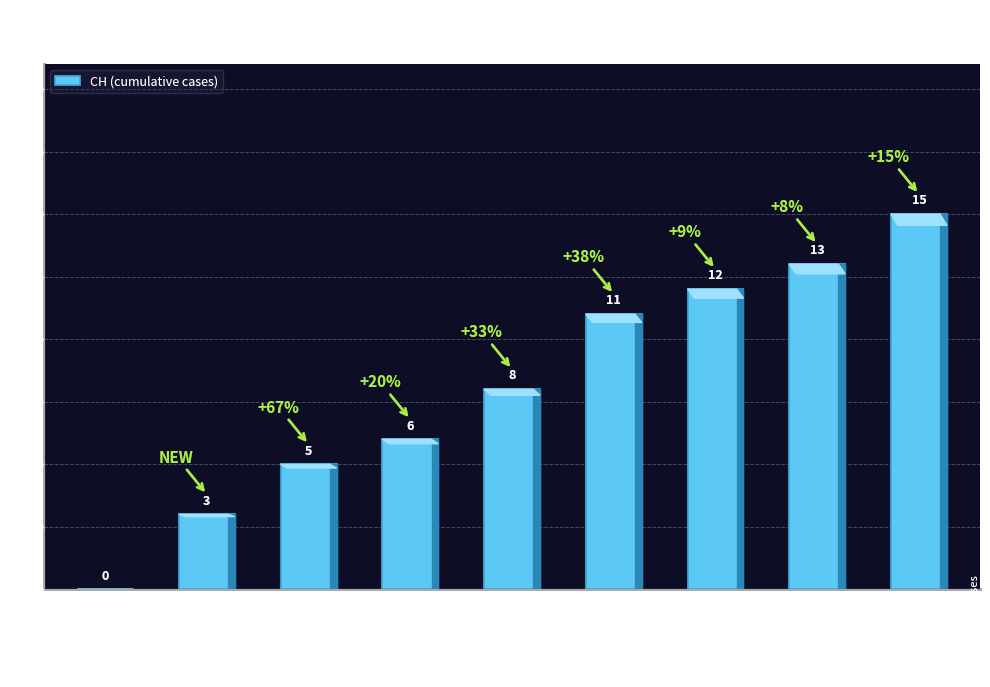

True or false: the data shows 6 at Jun 16.

True